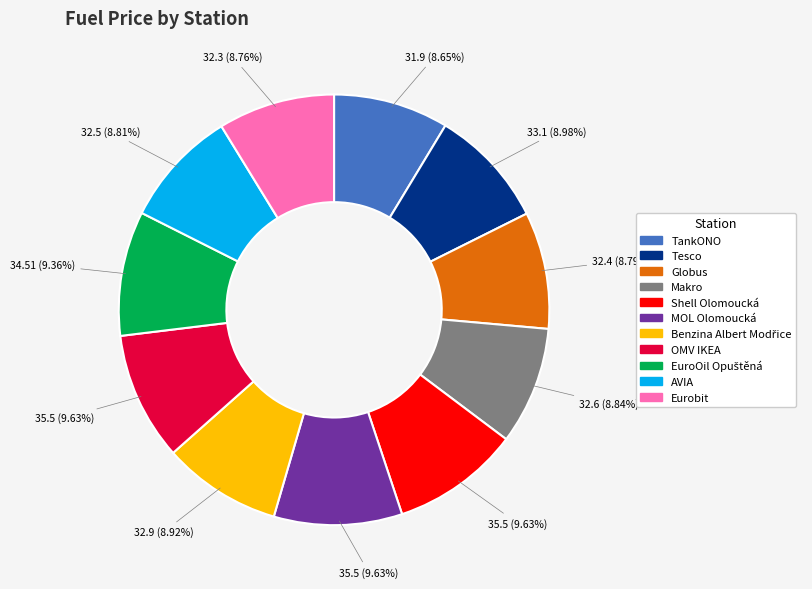

Is Tesco the majority of the pie?

No